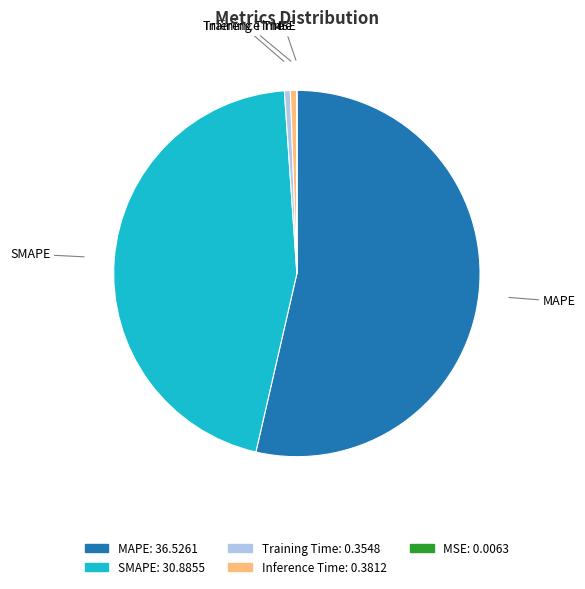

Does MAPE represent more than half of the total?

Yes